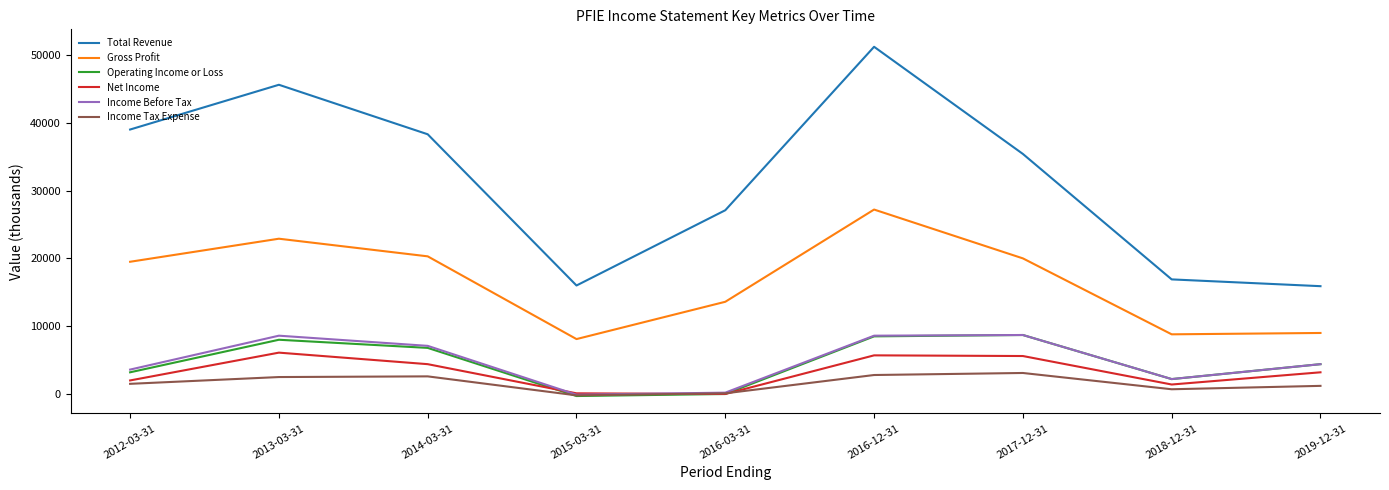

What is the lowest value of the Income Tax Expense series?

-200